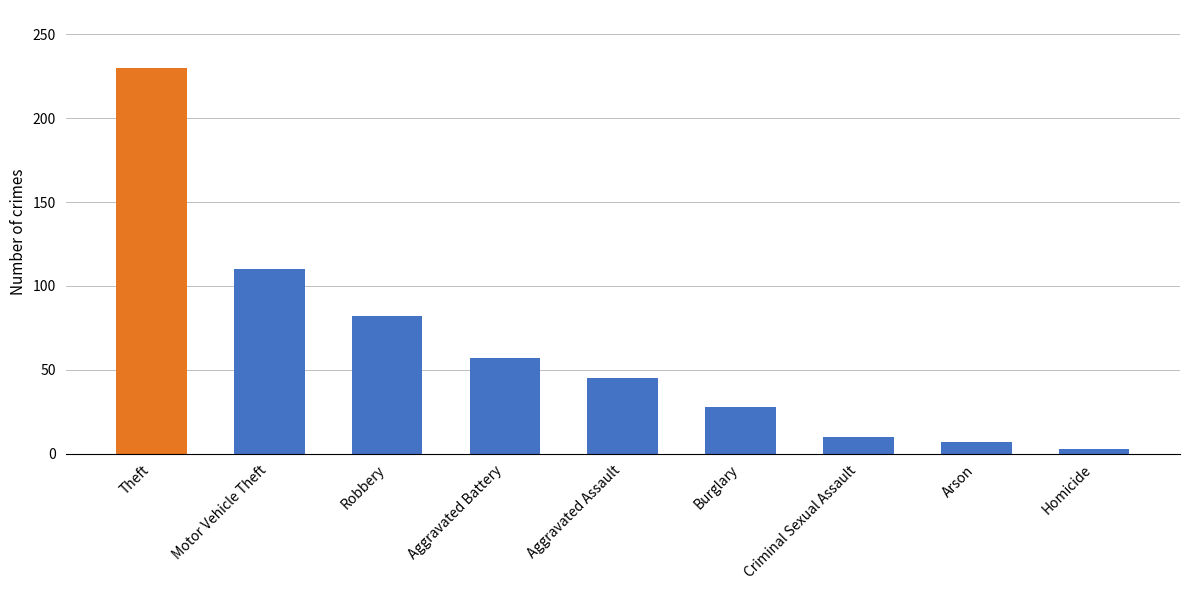

How many values are below 45?

4